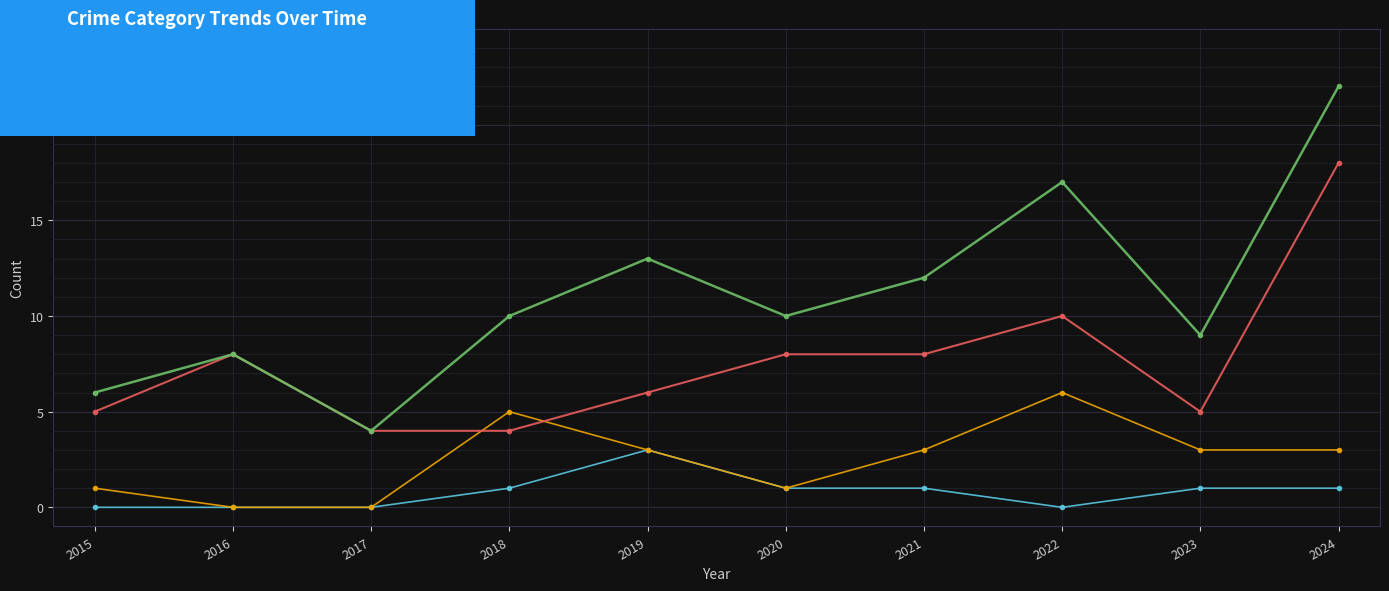

Which label corresponds to the largest value in the chart?

2024